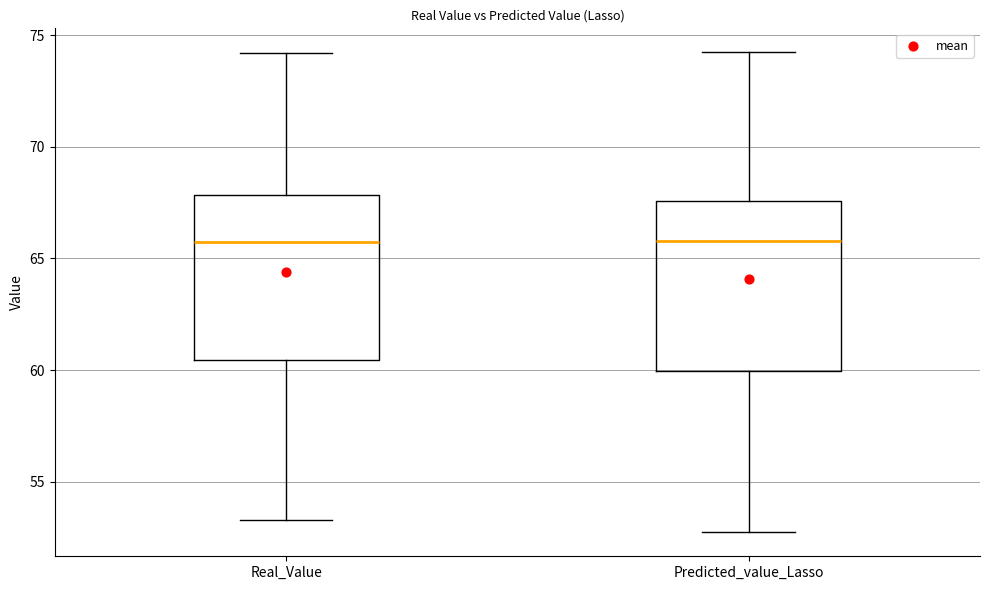

Where is the lower edge of the box for Real_Value on the y-axis? The values are not printed on the chart, so give them approximately, as read against the axis.

60.5